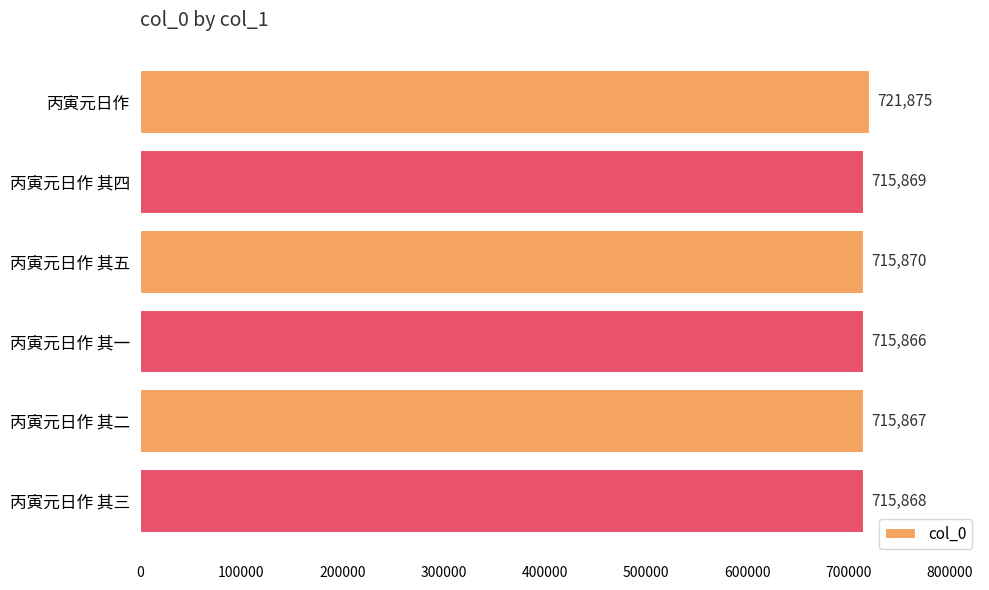

List the labels in order of value, smallest first.

丙寅元日作 其一, 丙寅元日作 其二, 丙寅元日作 其三, 丙寅元日作 其四, 丙寅元日作 其五, 丙寅元日作